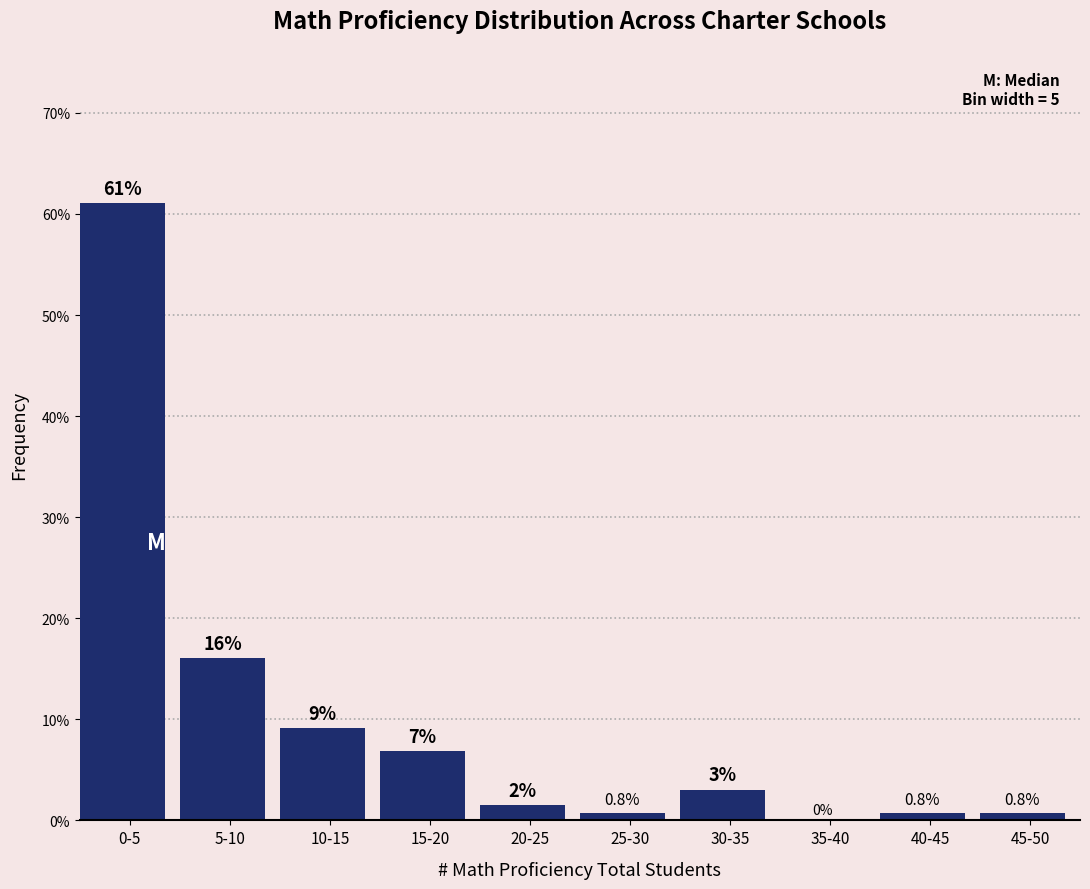

What is the greatest value displayed?

61.1